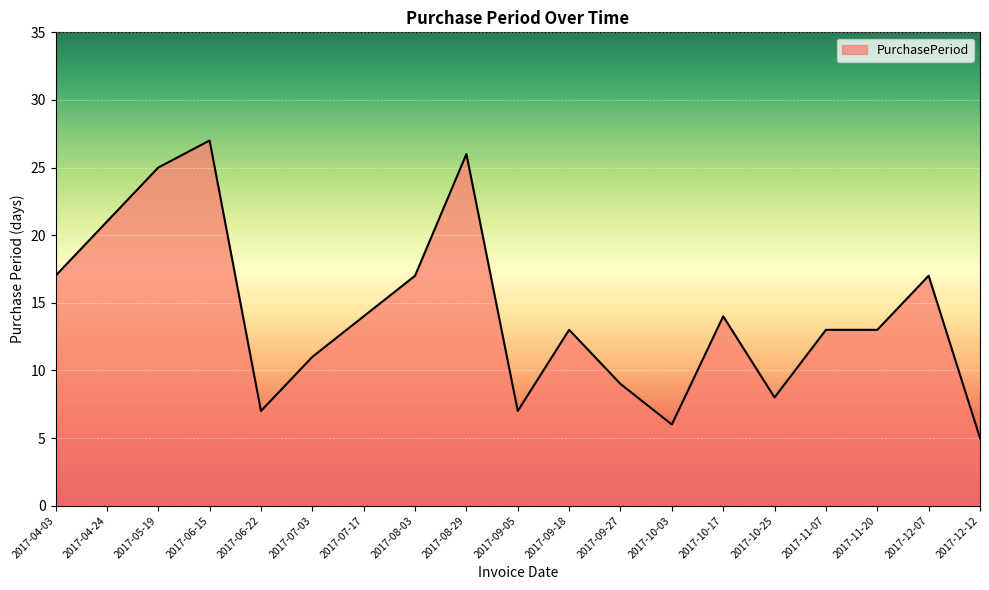

Read the value at 2017-07-03.

11